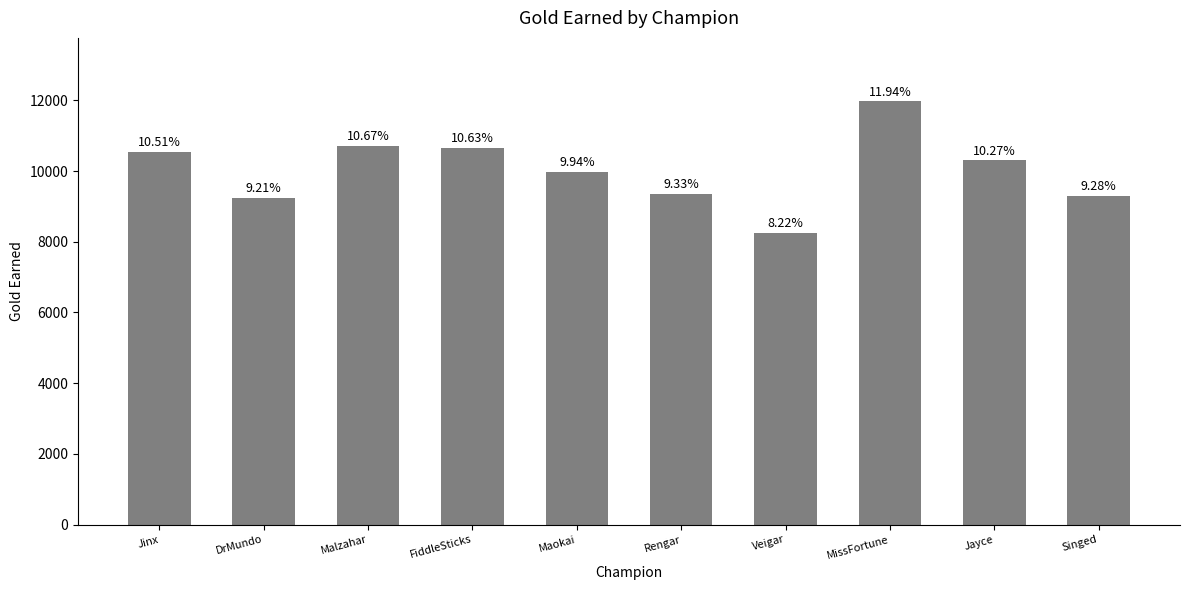

Are the bars grouped side by side (vs. stacked)?

No